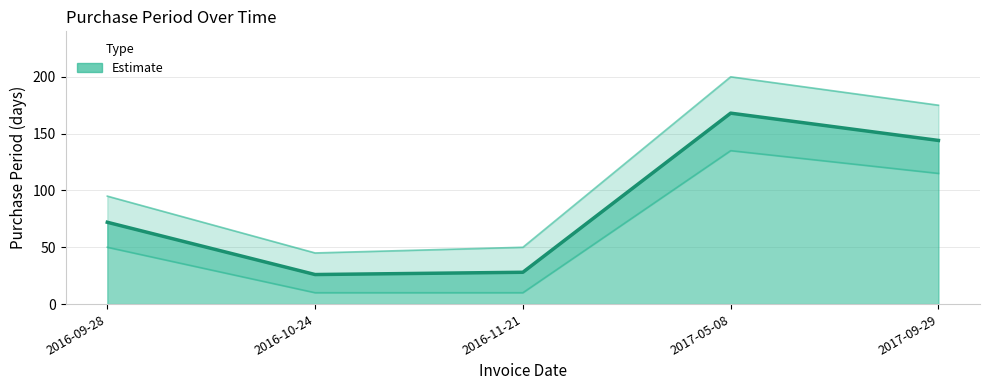

How many points are lower than both their immediate neighbors (excluding endpoints)?

1